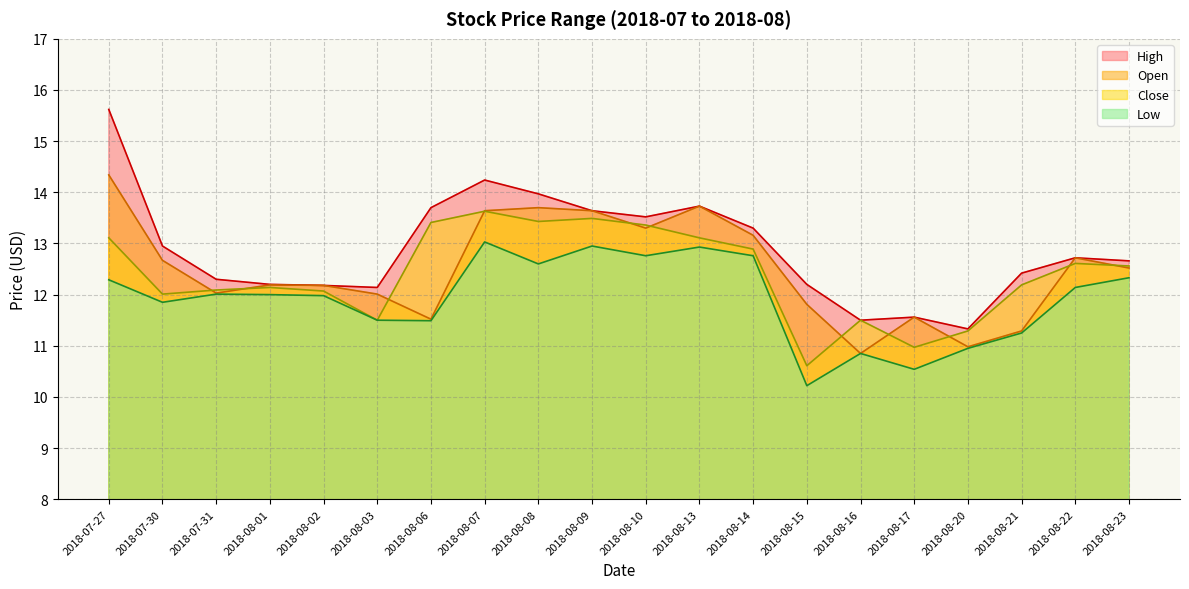

Reading left to right, what are all the values shown in this chart?

High: 15.6	12.9	12.3	12.2	12.2	12.1	13.7	14.2	14.0	13.6	13.5	13.7	13.3	12.2	11.5	11.6	11.3	12.4	12.7	12.7
Low: 12.3	11.9	12.0	12.0	12.0	11.5	11.5	13.0	12.6	12.9	12.8	12.9	12.8	10.2	10.9	10.5	10.9	11.2	12.1	12.3
Open: 14.3	12.7	12.0	12.2	12.2	12.0	11.5	13.6	13.7	13.6	13.3	13.7	13.2	11.8	10.9	11.6	11.0	11.3	12.7	12.5
Close: 13.1	12.0	12.1	12.1	12.1	11.5	13.4	13.6	13.4	13.5	13.4	13.1	12.9	10.6	11.5	11.0	11.3	12.2	12.6	12.6